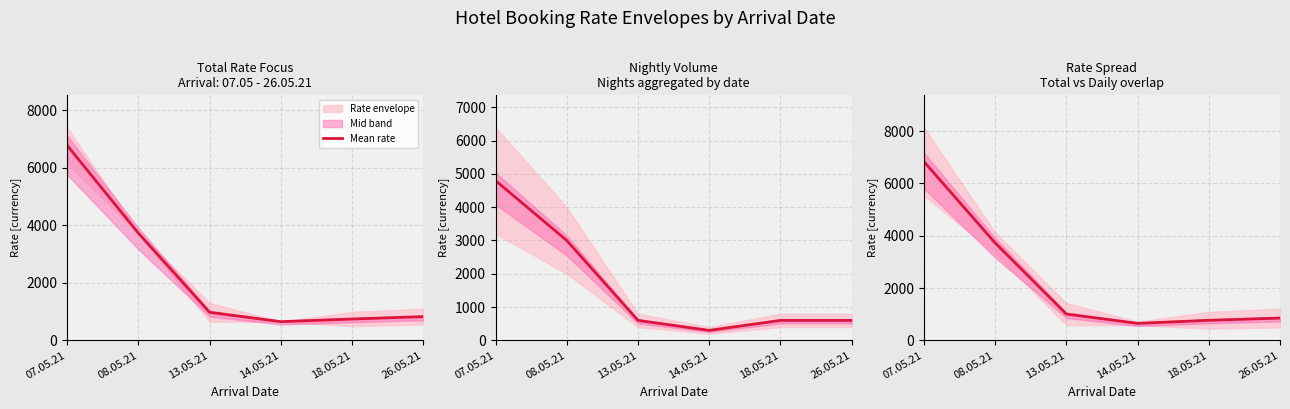

Between 14.05.21 and 07.05.21, which is larger?

07.05.21